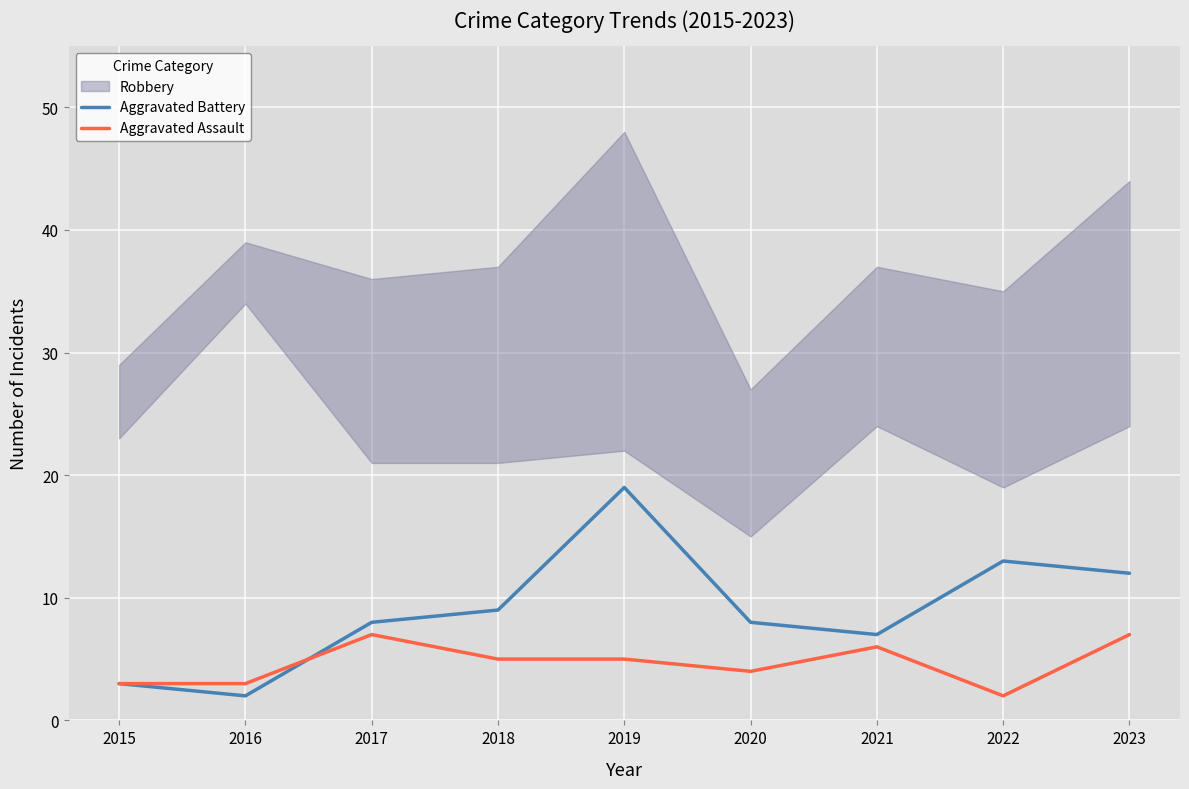

Which series changed the most between 2017 and 2021?

Aggravated Battery